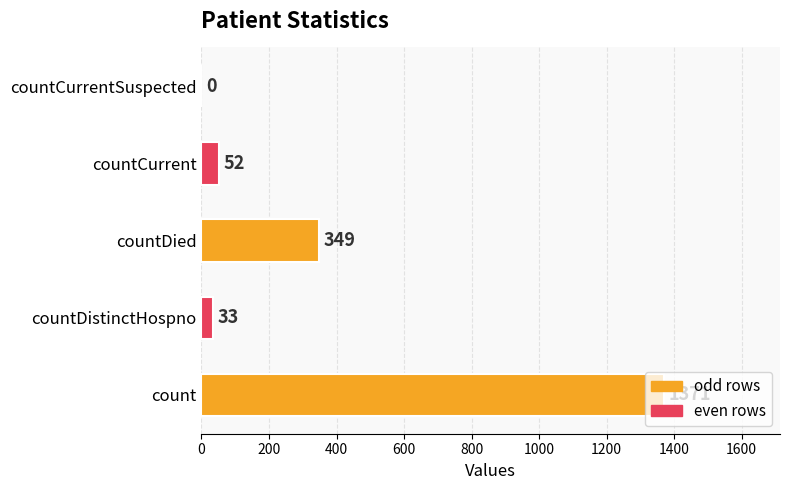

Where is the data nearest to the value 685?

countDied